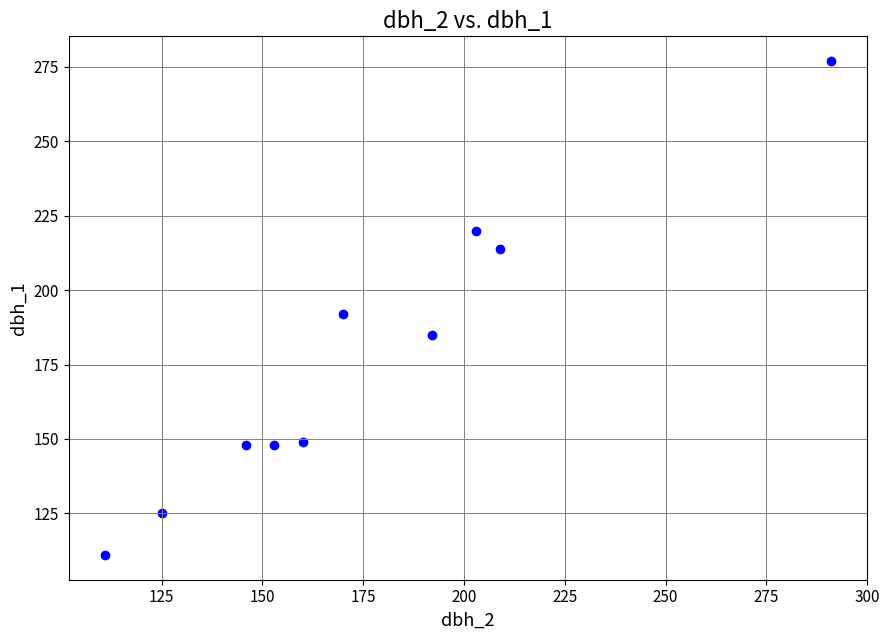

What Y value in the scatter plot is closest to 194?

192